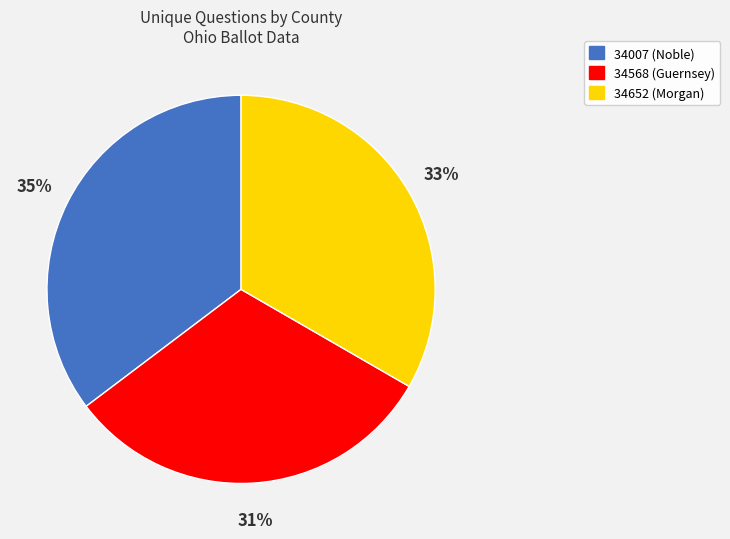

Rank the categories by value from lowest to highest.

34568 (Guernsey), 34652 (Morgan), 34007 (Noble)